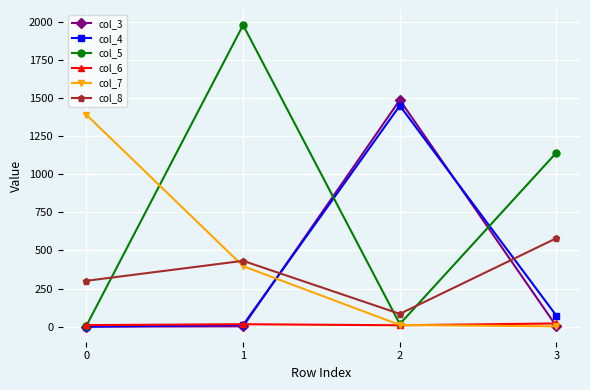

What is the average value of the col_4 series?

383